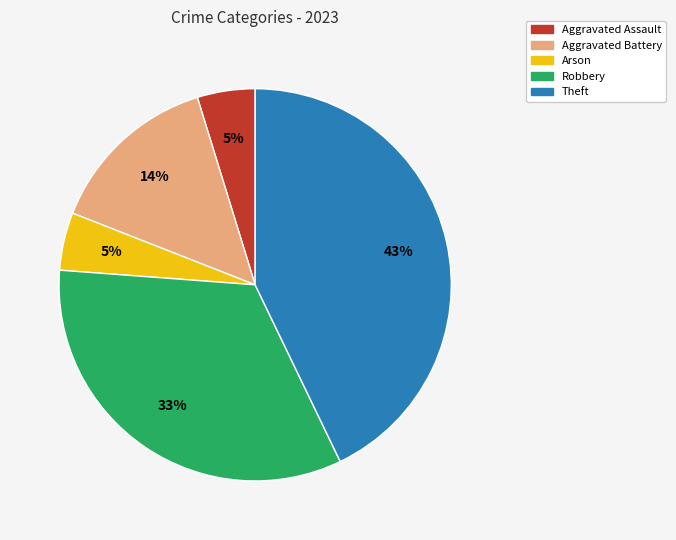

To the nearest percent, what is the average slice percentage?

20%